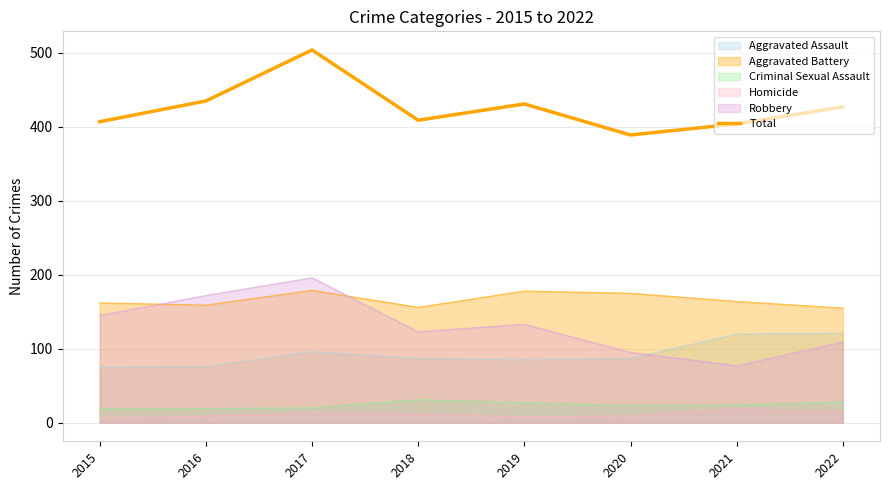

List the labels in order of value, largest first.

2017, 2016, 2019, 2022, 2018, 2015, 2021, 2020